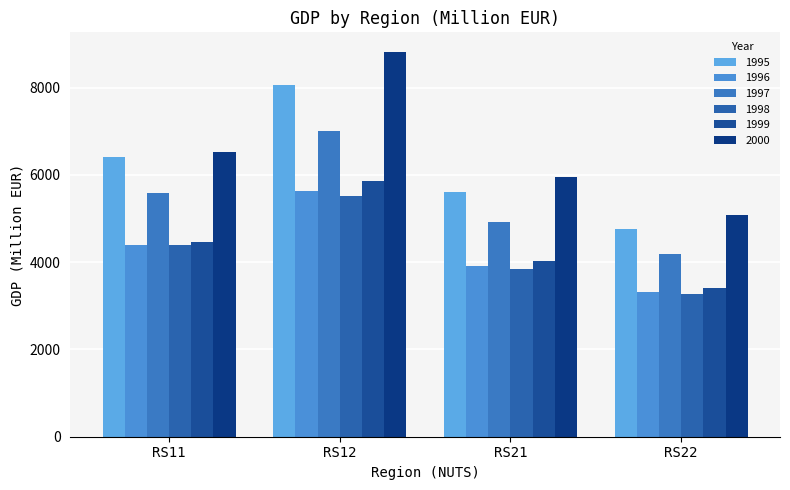

What is the difference between the highest and lowest values at RS12?

3301.2